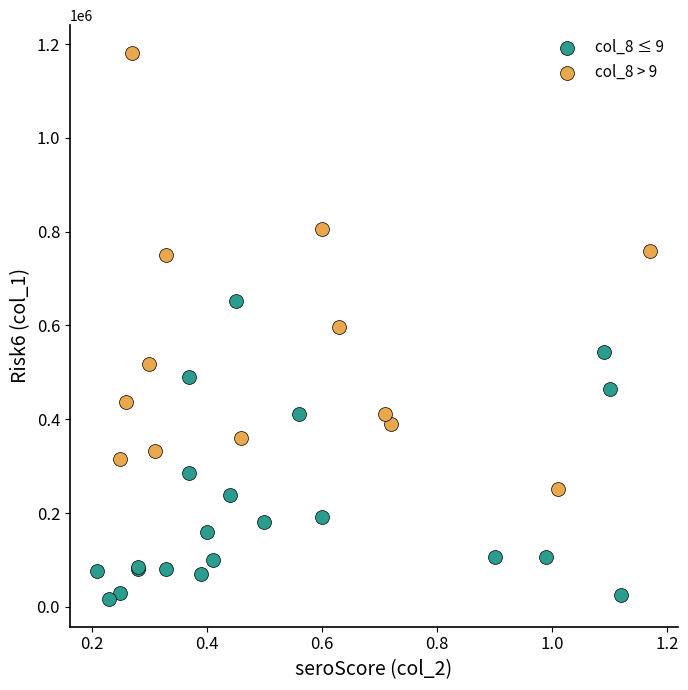

Which series reaches the maximum Y coordinate?

col_8 > 9